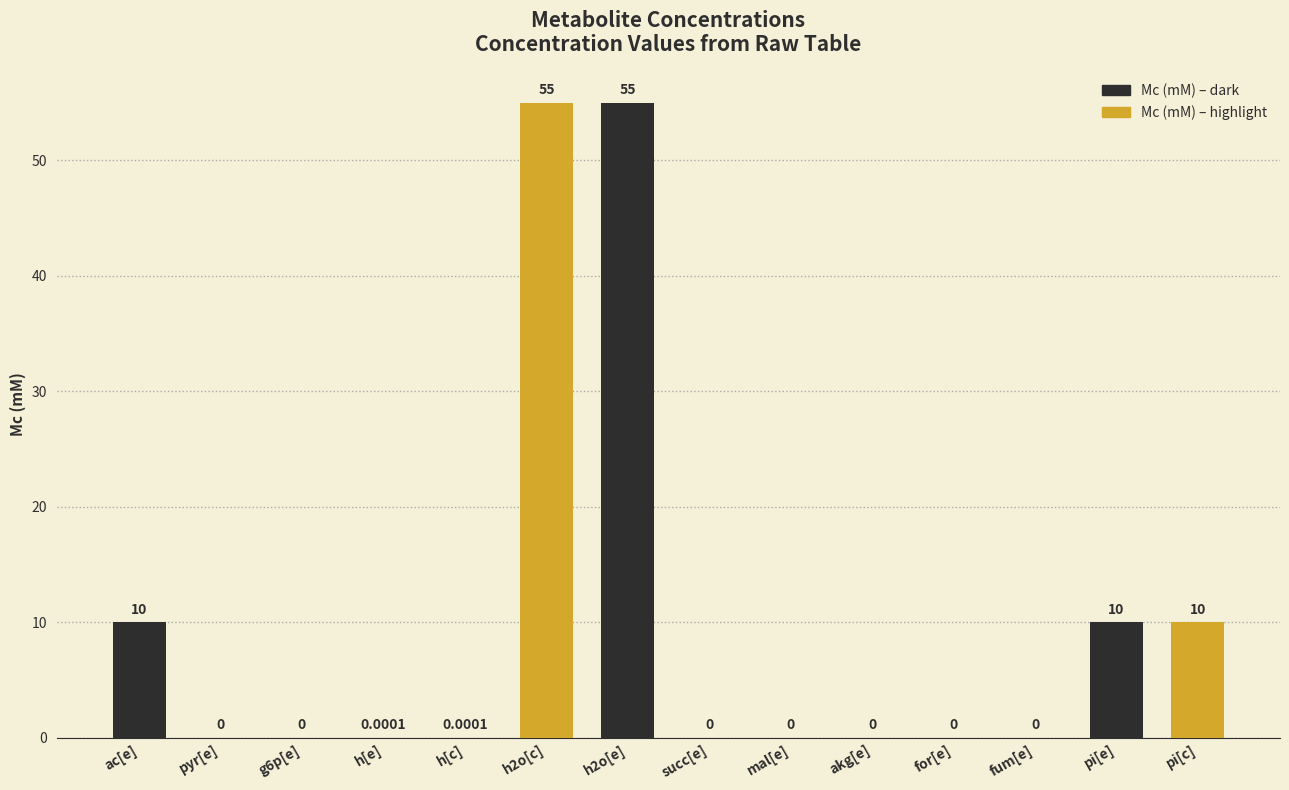

What is the sum of all values?

140.0